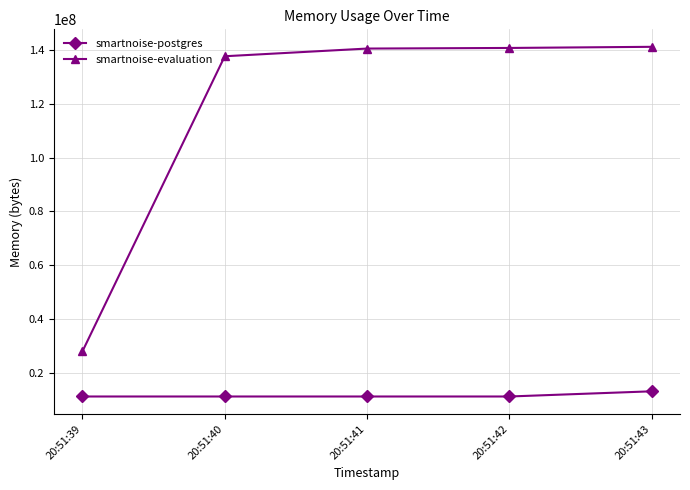

Read the smartnoise-postgres value at 20:51:42, to the nearest 10.

11268100